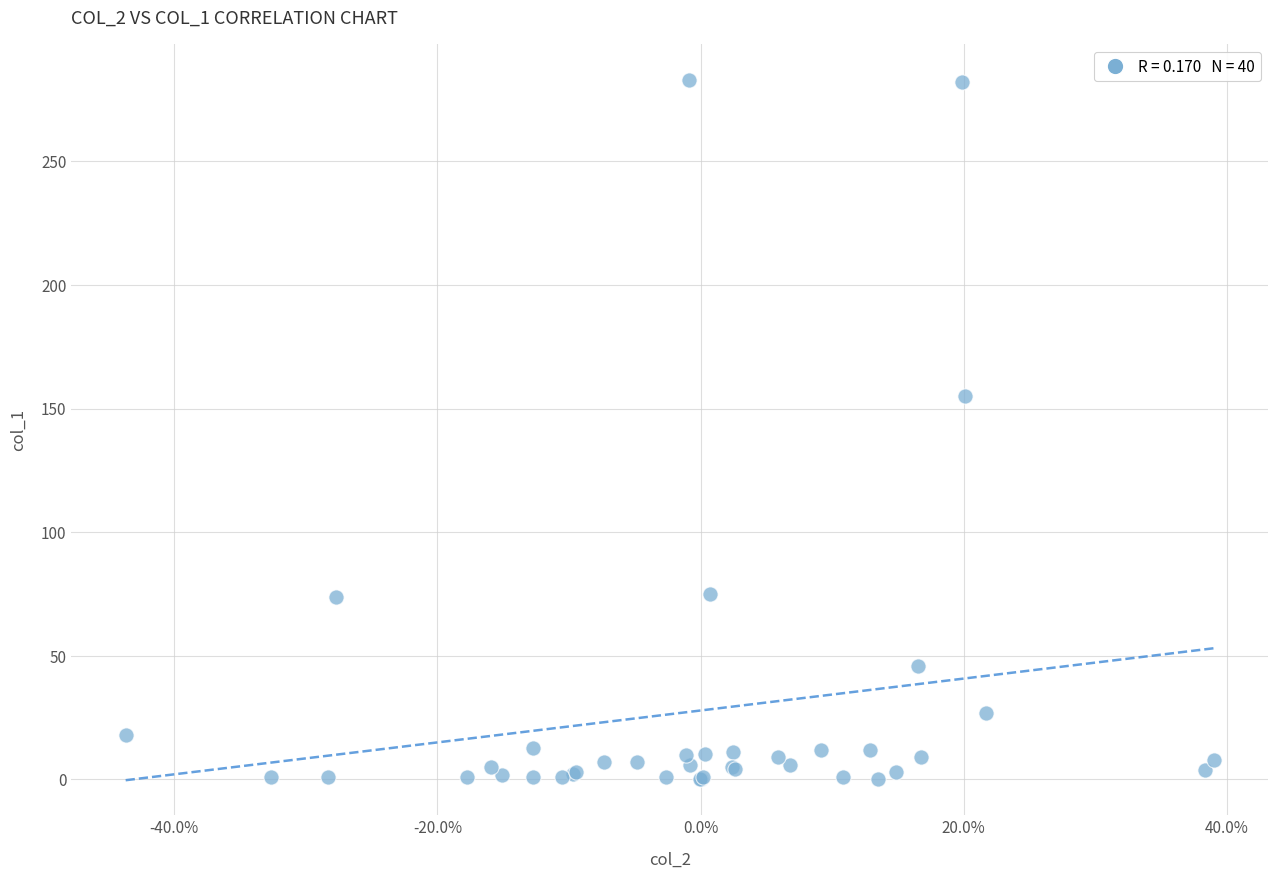

What Y value in the scatter plot is closest to 141?

155.3